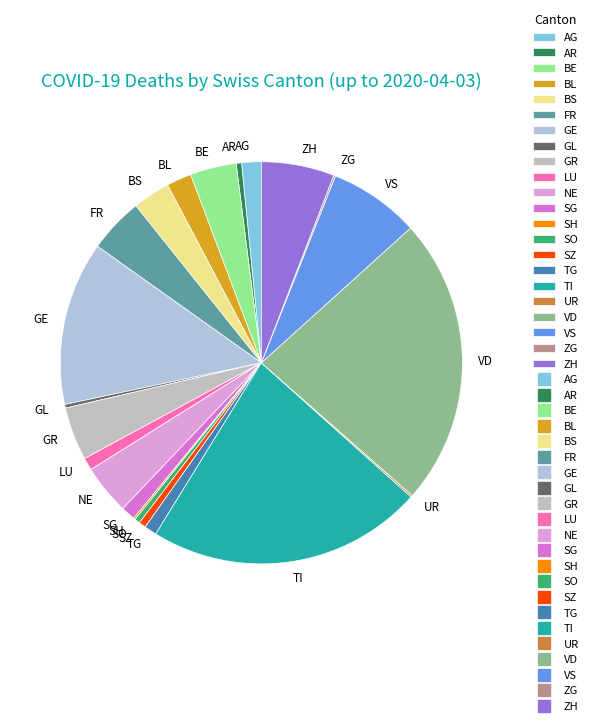

Which category has the biggest portion of the pie?

VD